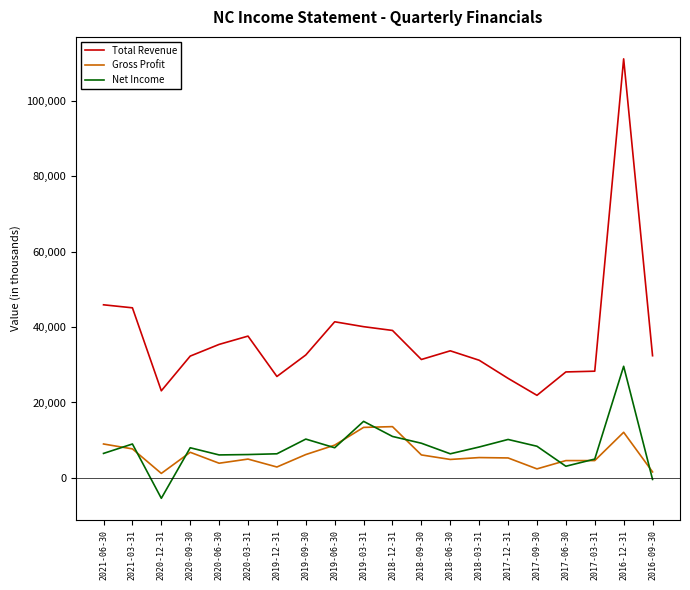

Which series has the widest spread of values?

Total Revenue